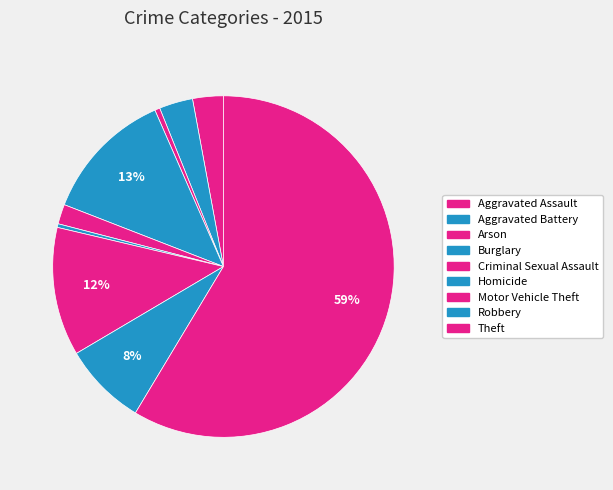

To the nearest percent, what is the combined percentage of Aggravated Battery and Aggravated Assault?

6%